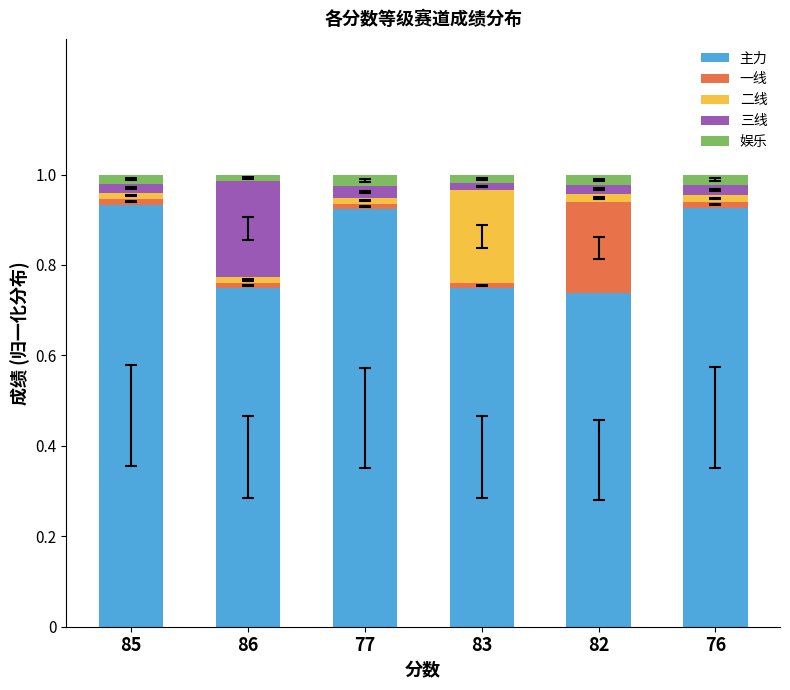

The value of 主力 at 86 is 0.3. True or false?

False